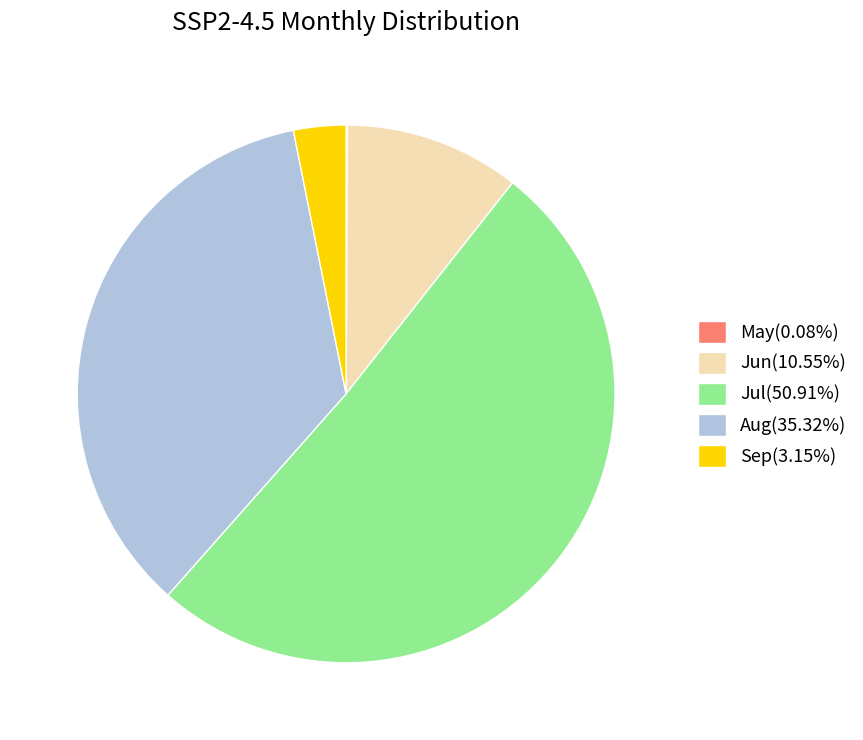

Does Jun(10.55%) account for over 50% of the chart?

No